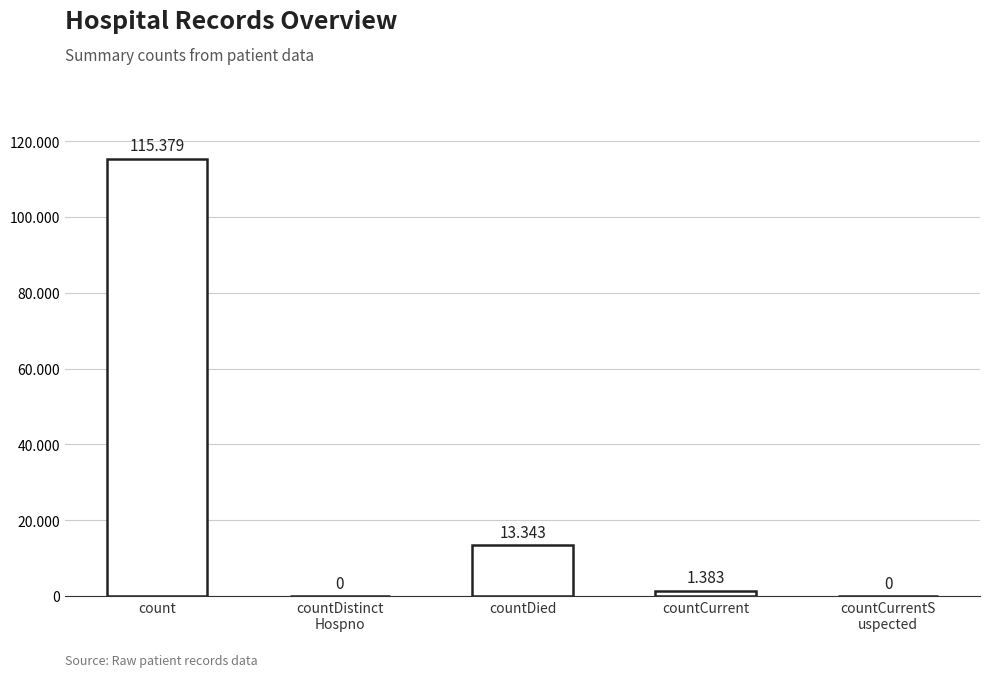

Are the bars grouped side by side (vs. stacked)?

No